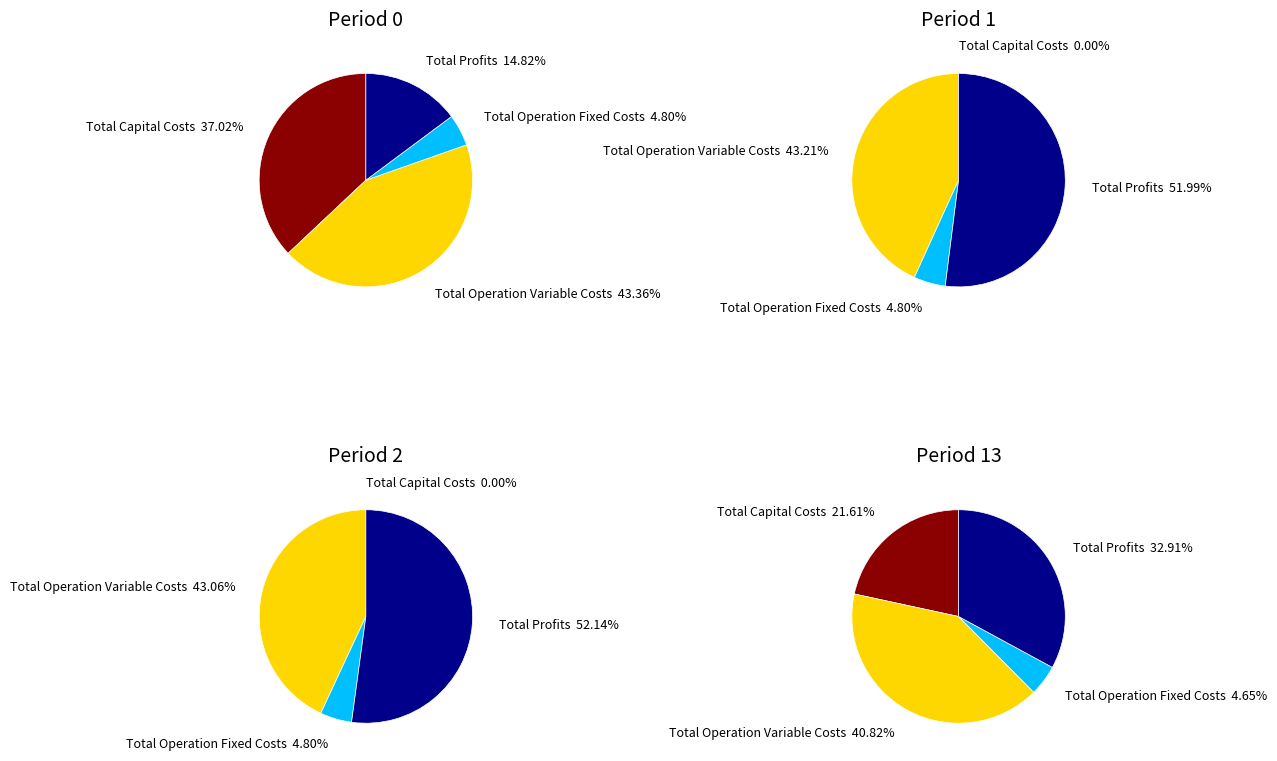

What is the total percentage of Total Capital Costs and Total Operation Fixed Costs?

41.8%